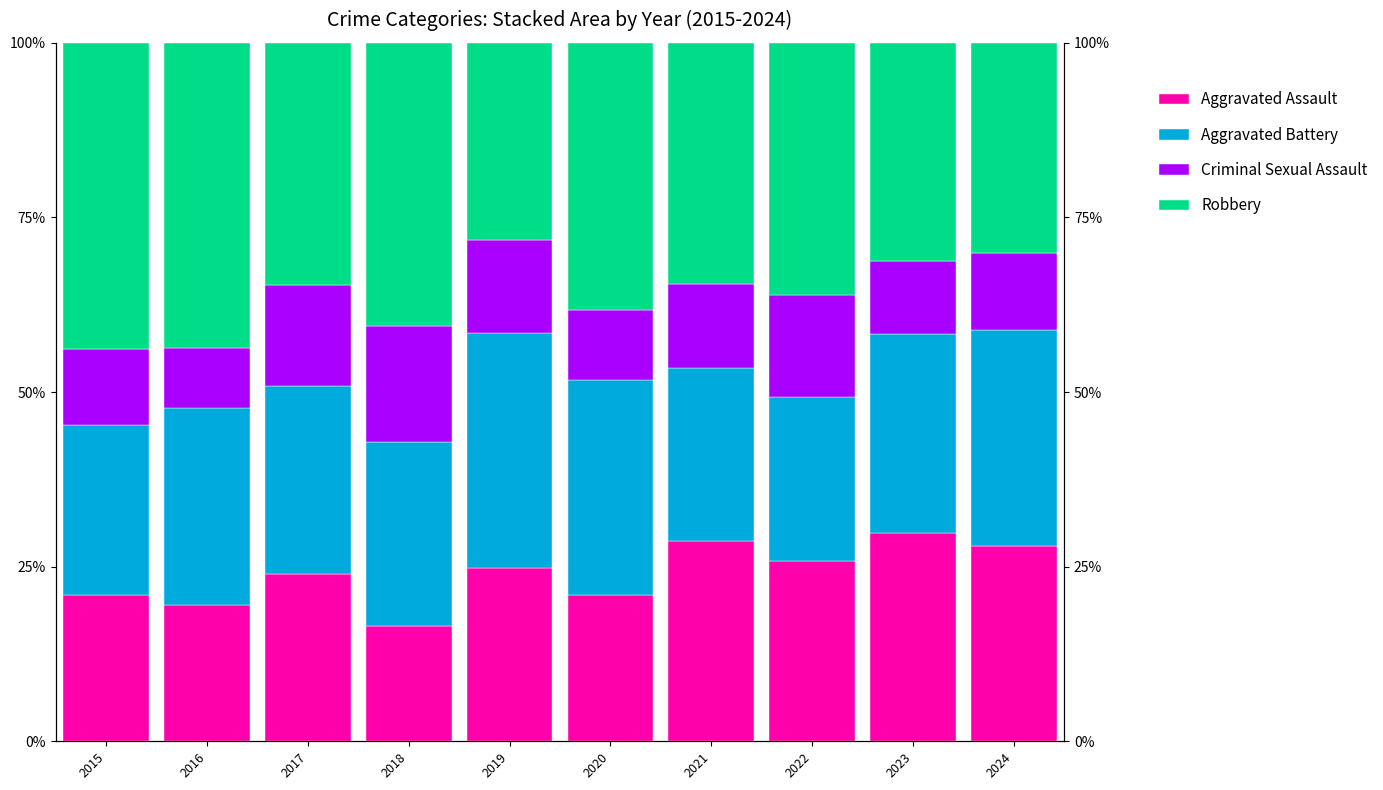

Reading left to right, extract all data points from this chart.

Aggravated Assault: 20.9	19.6	23.9	16.5	24.8	21.0	28.7	25.9	29.9	28.0
Aggravated Battery: 24.4	28.1	26.9	26.4	33.6	30.7	24.7	23.5	28.5	30.8
Criminal Sexual Assault: 10.9	8.6	14.5	16.5	13.4	10.1	12.2	14.6	10.4	11.1
Robbery: 43.8	43.7	34.7	40.6	28.2	38.2	34.5	36.1	31.3	30.1